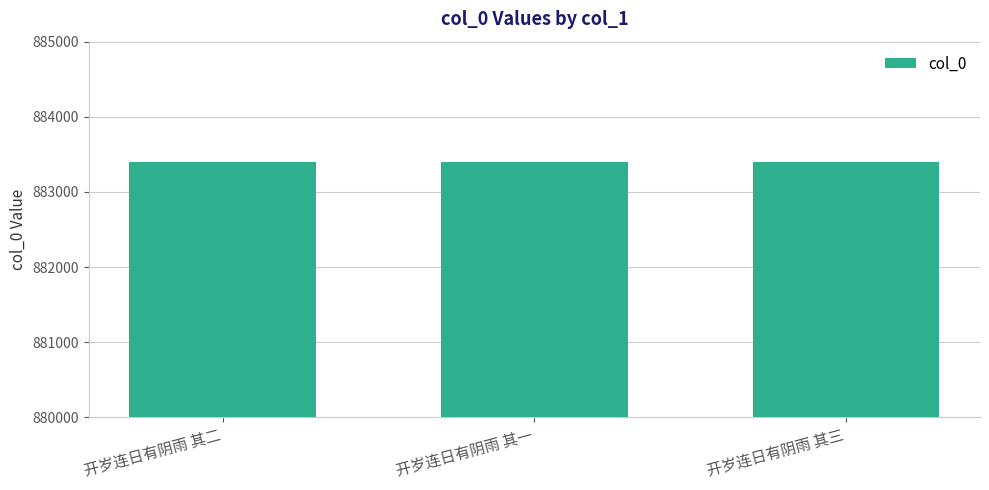

What is the maximum value shown in the chart?

883404